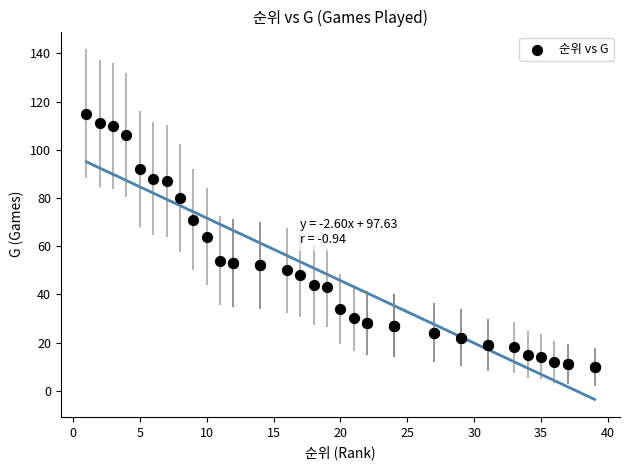

What Y value in the scatter plot is closest to 62?

64